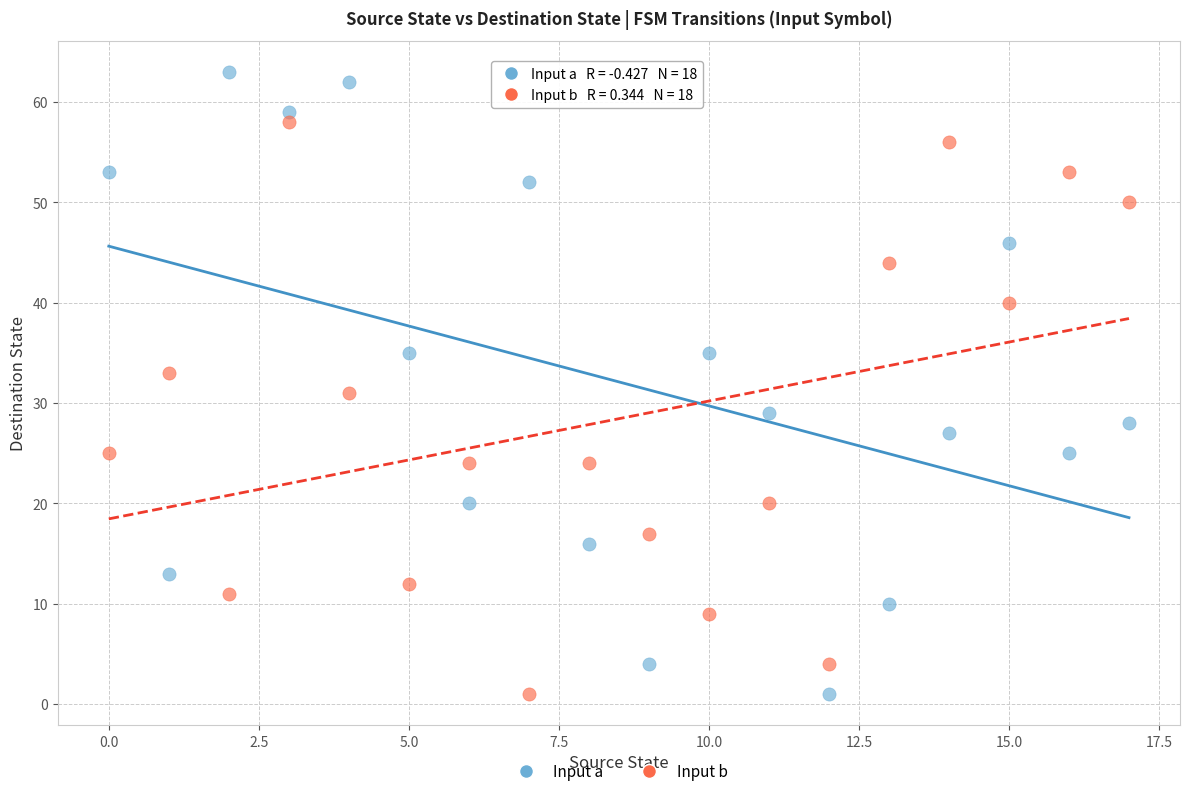

Which series has the widest spread of Y values?

Input a